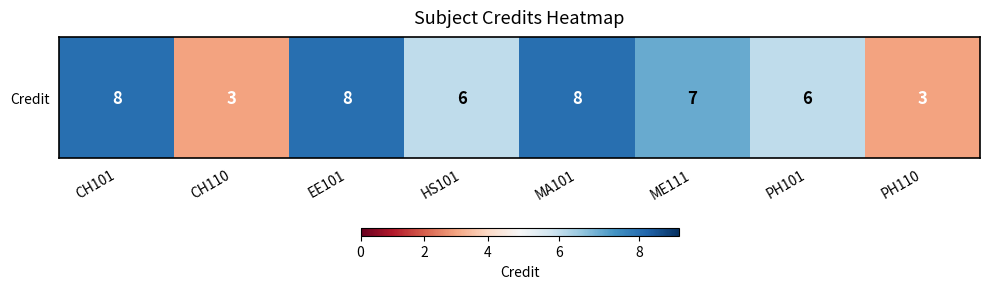

Count the number of values greater than 7.

3